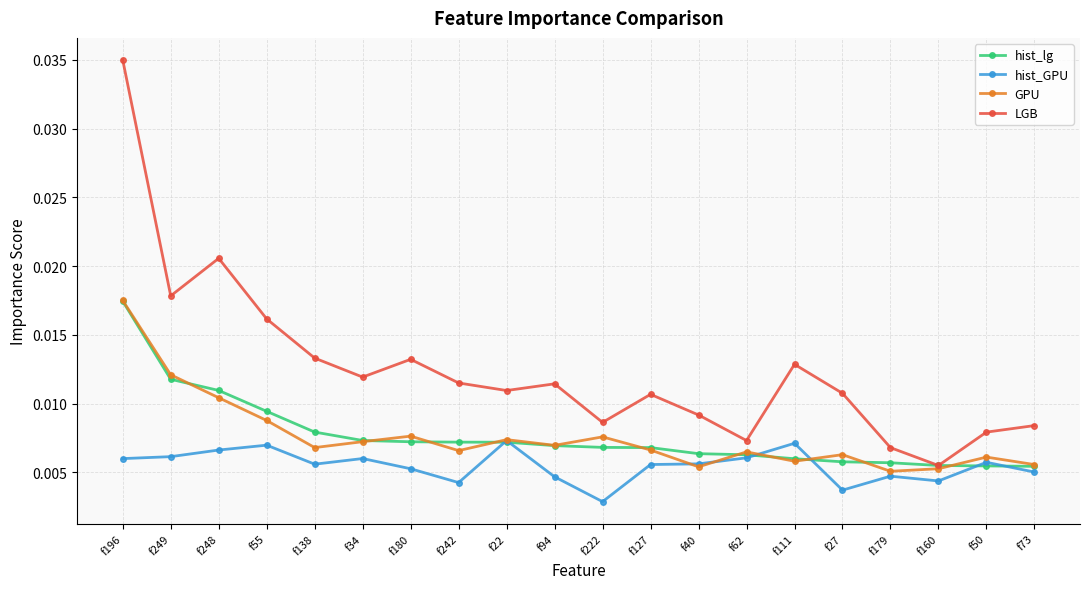

What position from the right is f50?

2